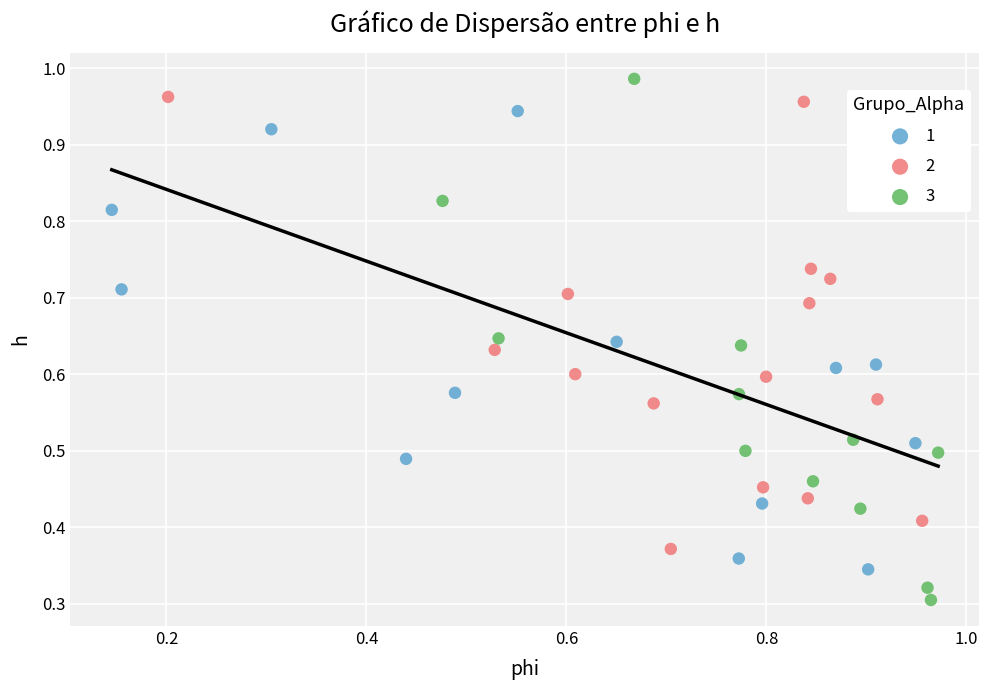

Which series reaches the minimum Y coordinate?

3